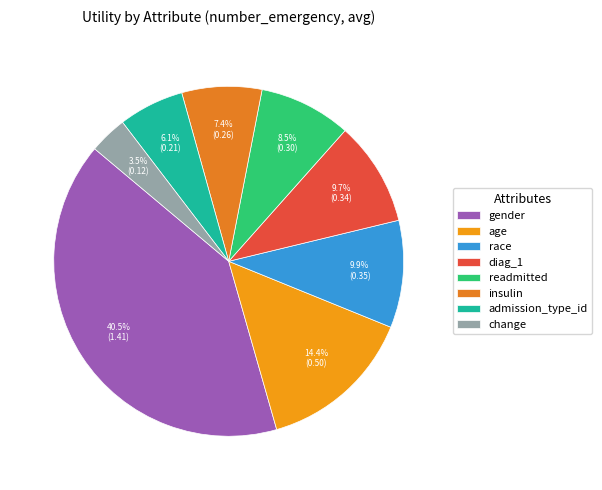

Does any single category account for the majority?

No